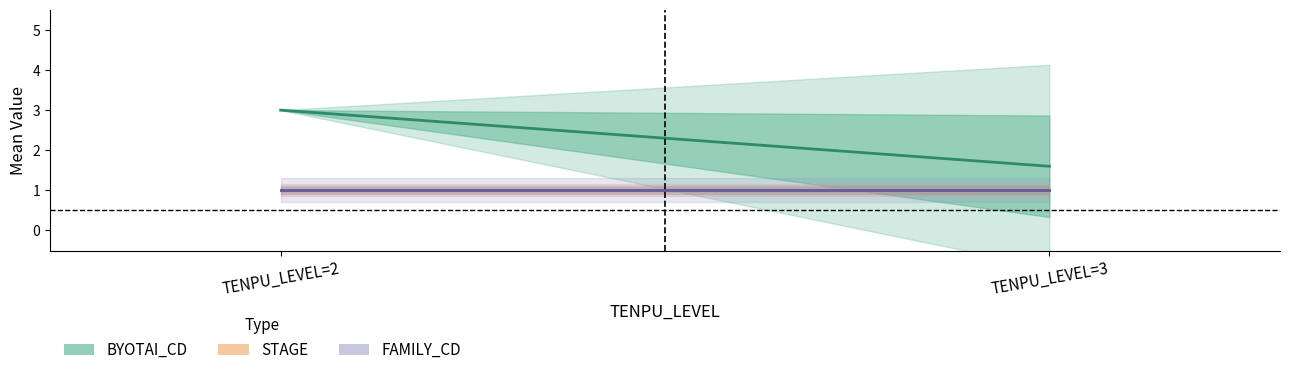

What is the total value across all series at TENPU_LEVEL=3?

3.6